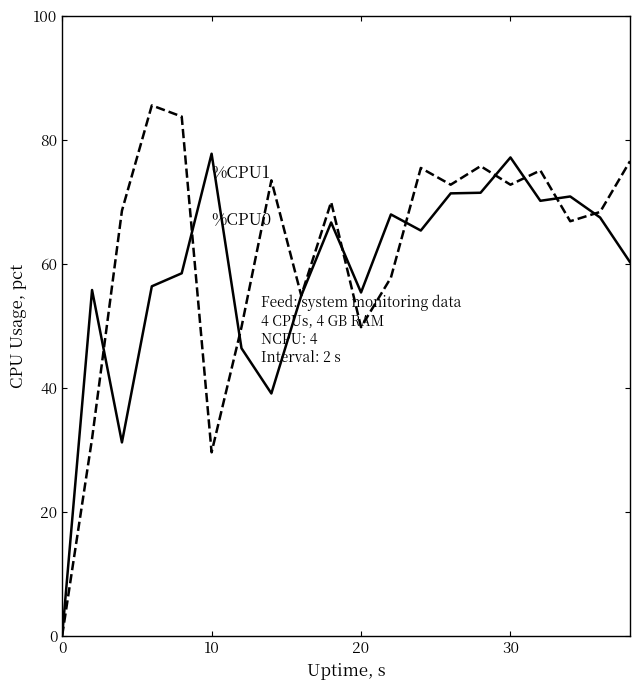

What is the maximum value shown in the chart?

85.6